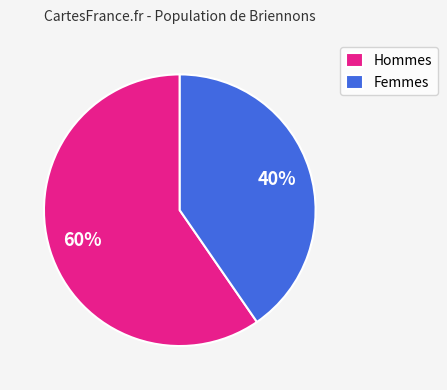

Is there any slice that represents more than half of the pie?

Yes